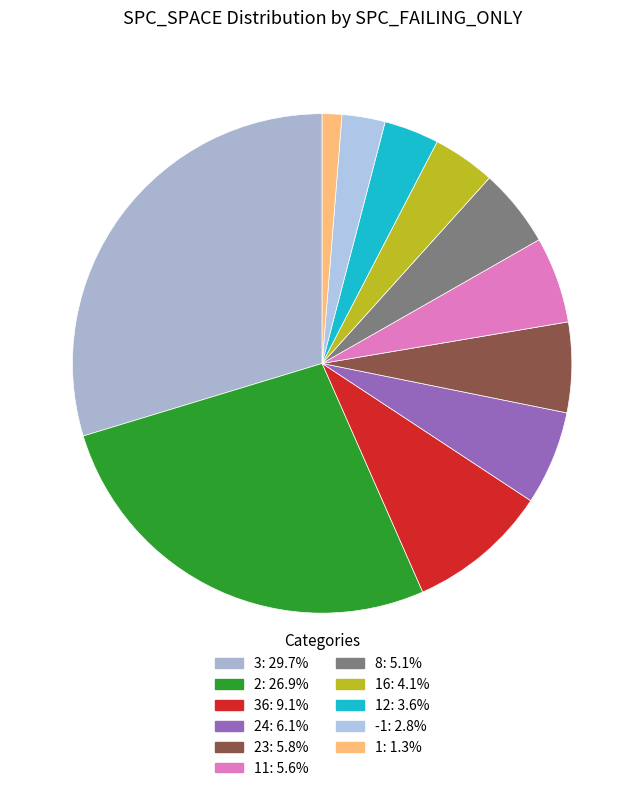

How many slices are in this pie chart?

11